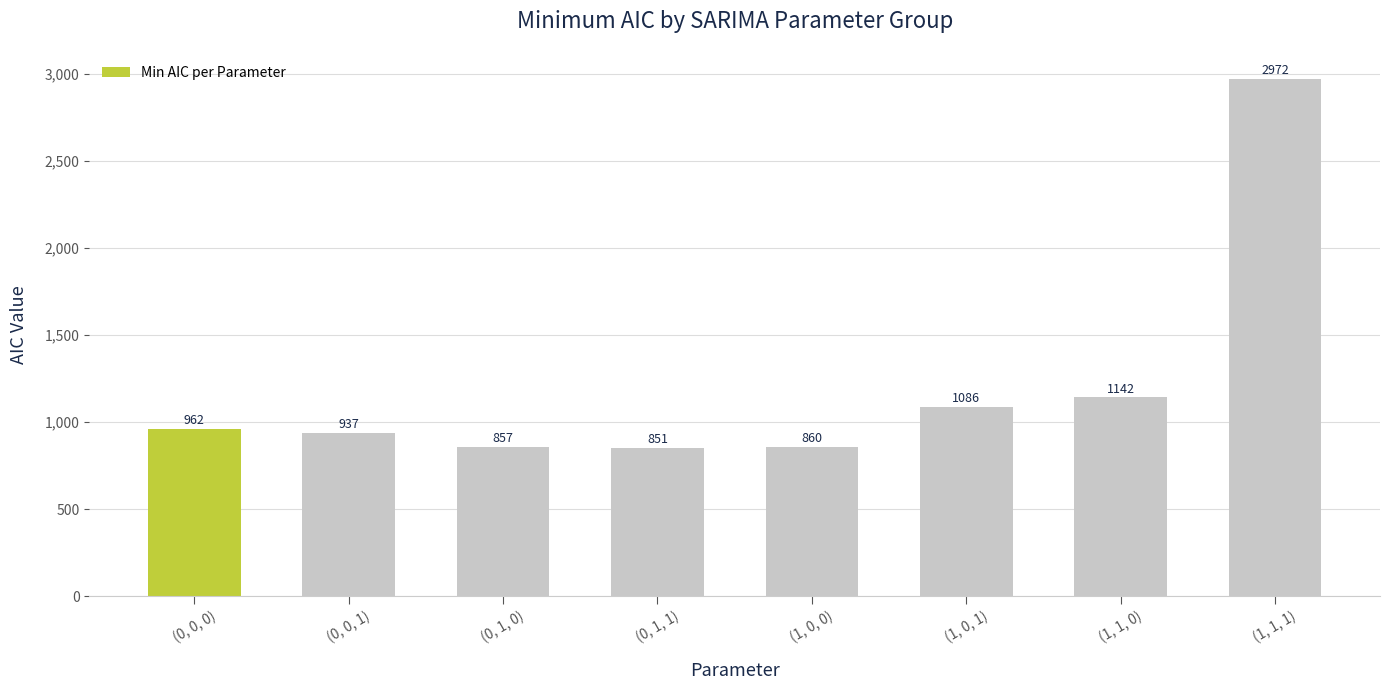

Rank the categories by value from highest to lowest.

(1, 1, 1), (1, 1, 0), (1, 0, 1), (0, 0, 0), (0, 0, 1), (1, 0, 0), (0, 1, 0), (0, 1, 1)